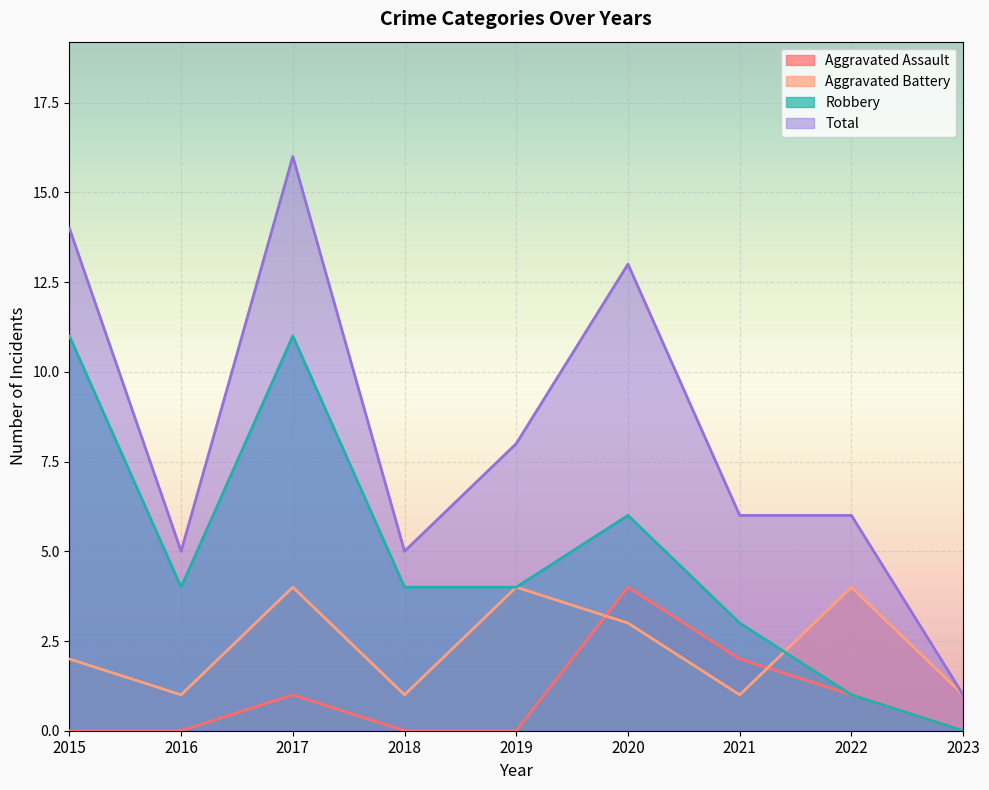

The value of Total at 2022 is 6. True or false?

True